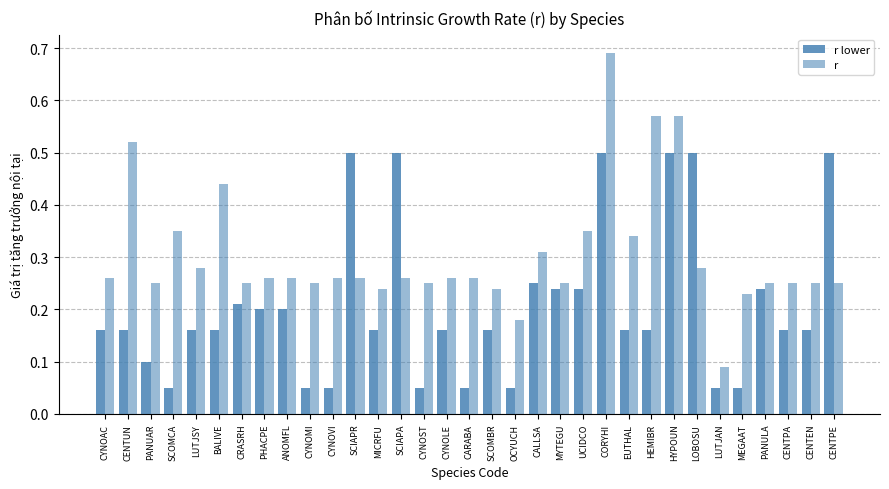

How many bars are there in each group?

2